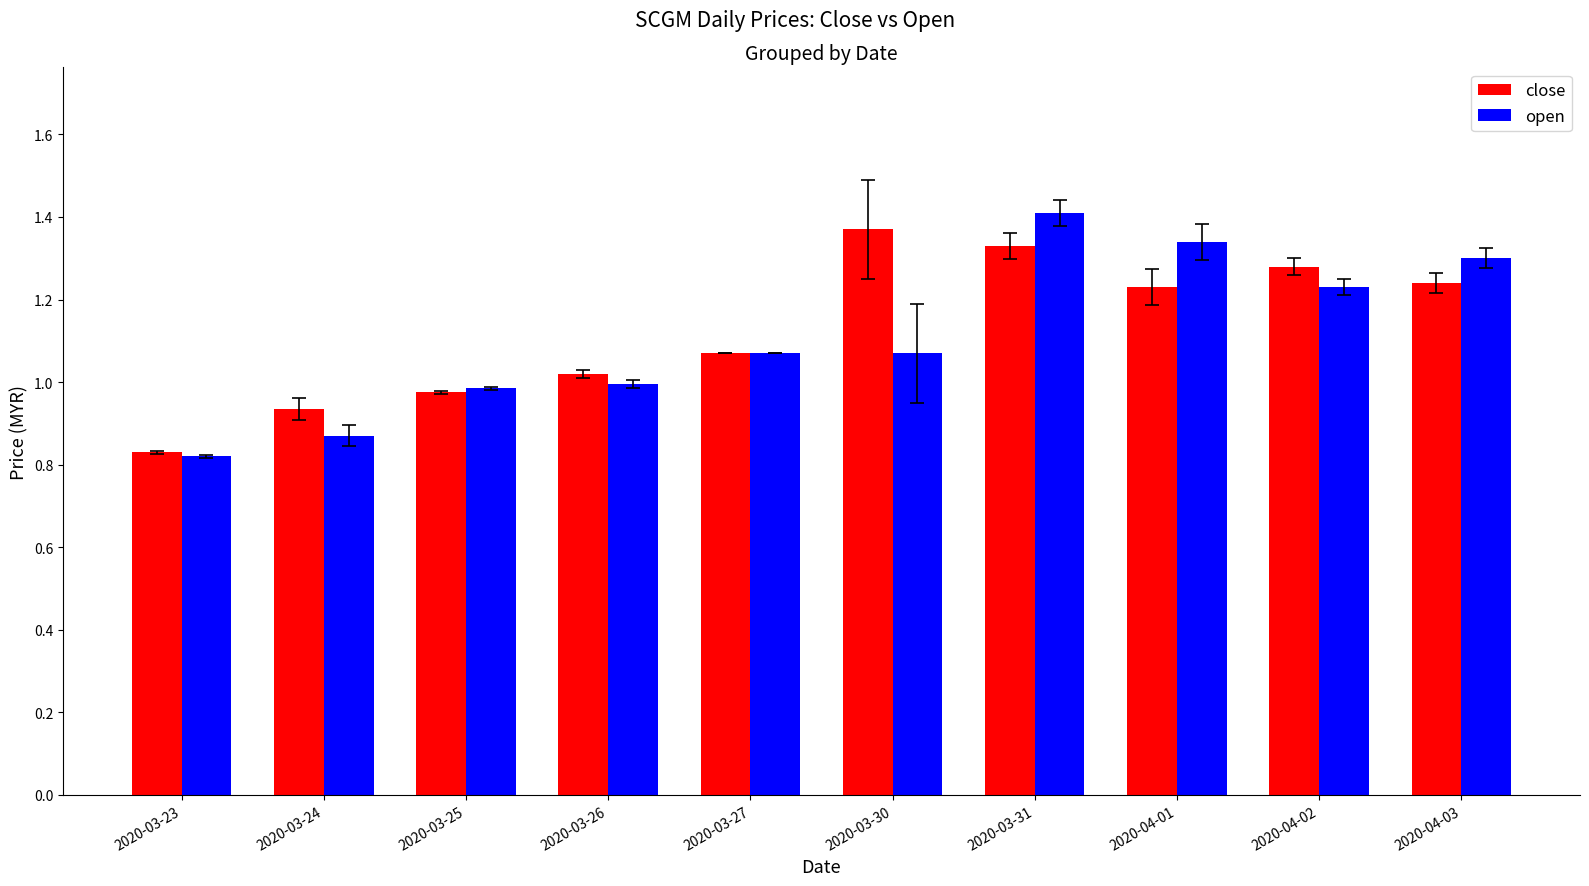

What is the difference between the close values at 2020-03-24 and 2020-03-31?

0.4